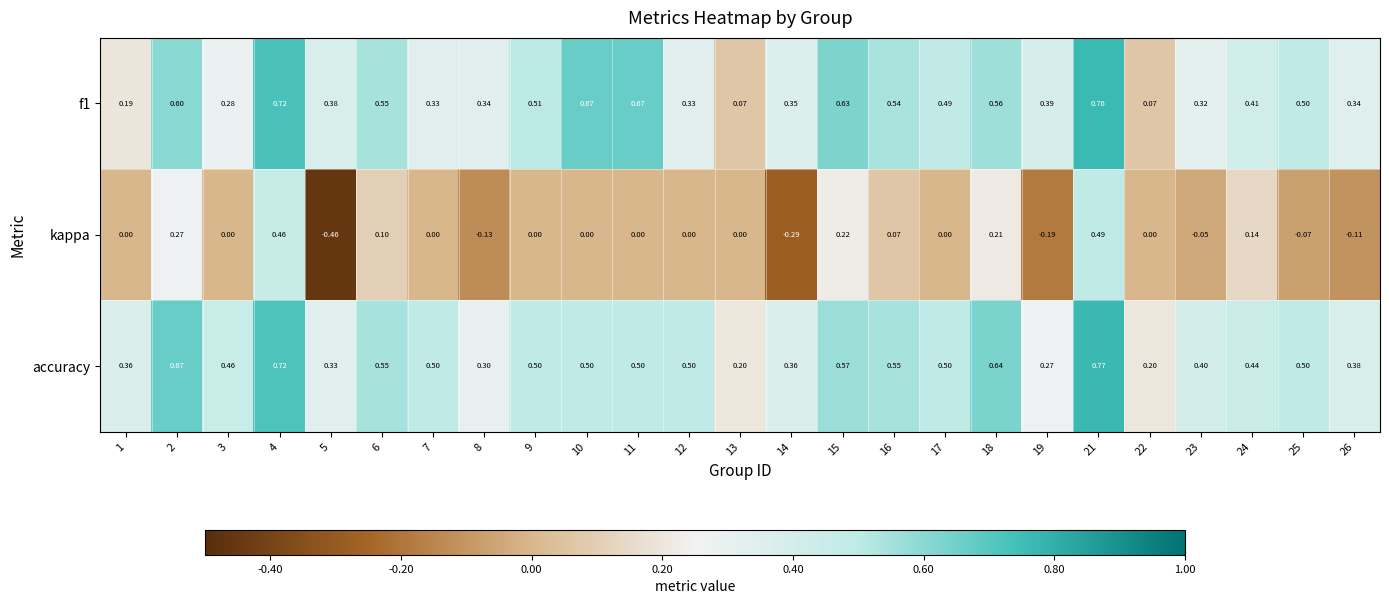

Which series has the largest range (max minus min)?

kappa